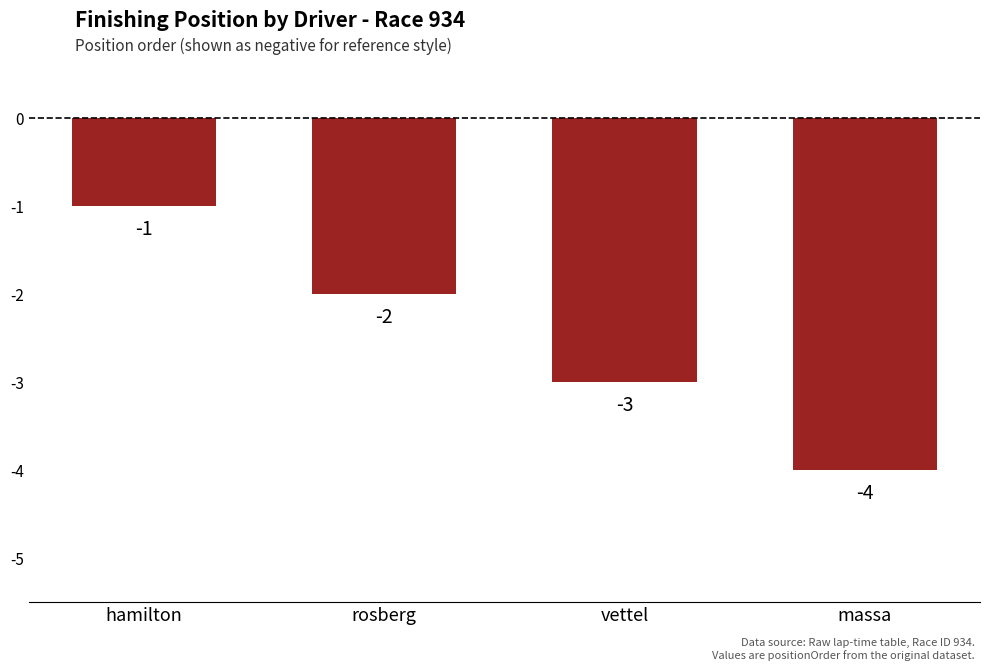

Between vettel and hamilton, which is larger?

hamilton